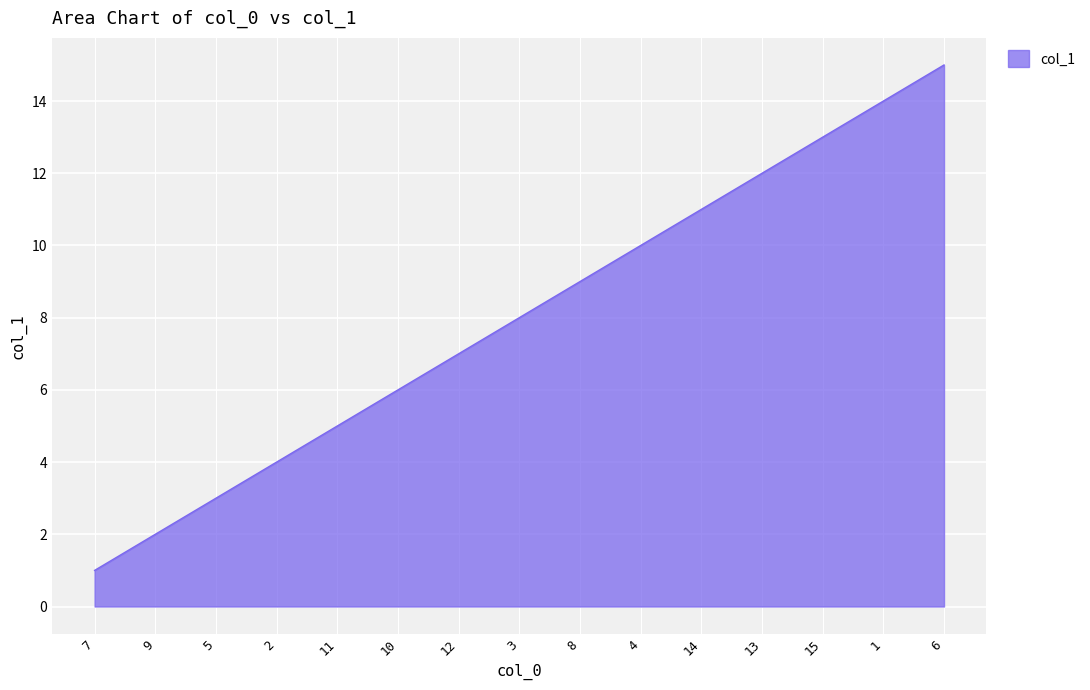

Reading right to left, extract all data points from this chart.

6=15	1=14	15=13	13=12	14=11	4=10	8=9	3=8	12=7	10=6	11=5	2=4	5=3	9=2	7=1